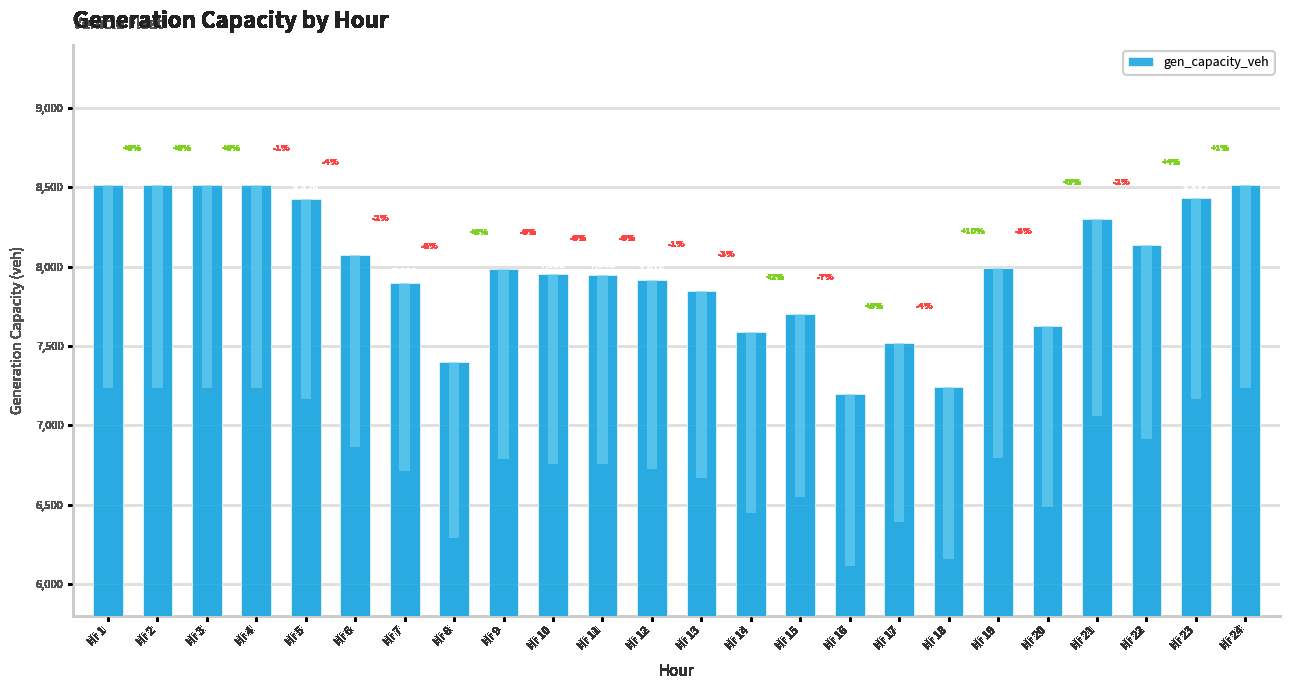

At which label does the data first exceed 7988?

Hr 1